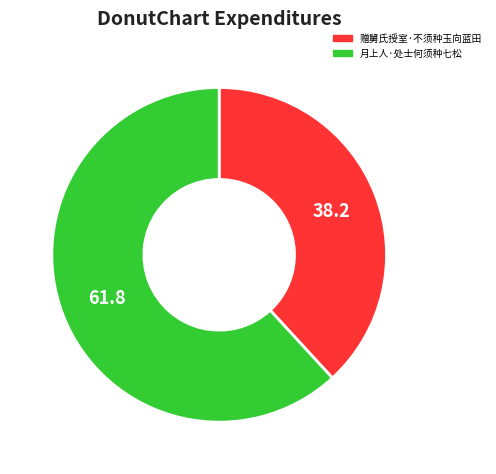

What is the smallest slice in the pie chart?

赠舅氏授室·不须种玉向蓝田